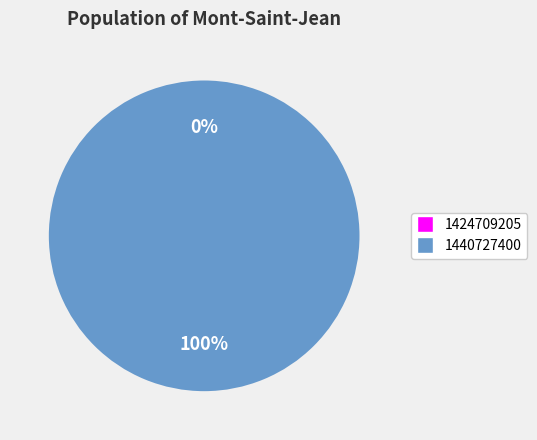

To the nearest percent, what is the combined percentage of 1440727400 and 1424709205?

100%